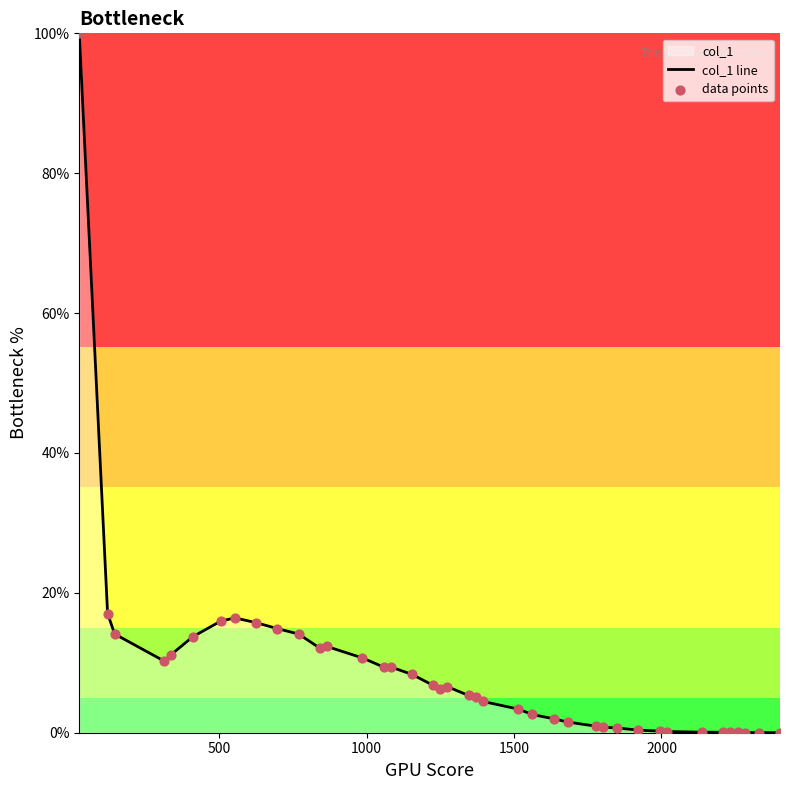

Which series has the largest total across all categories?

col_1 line